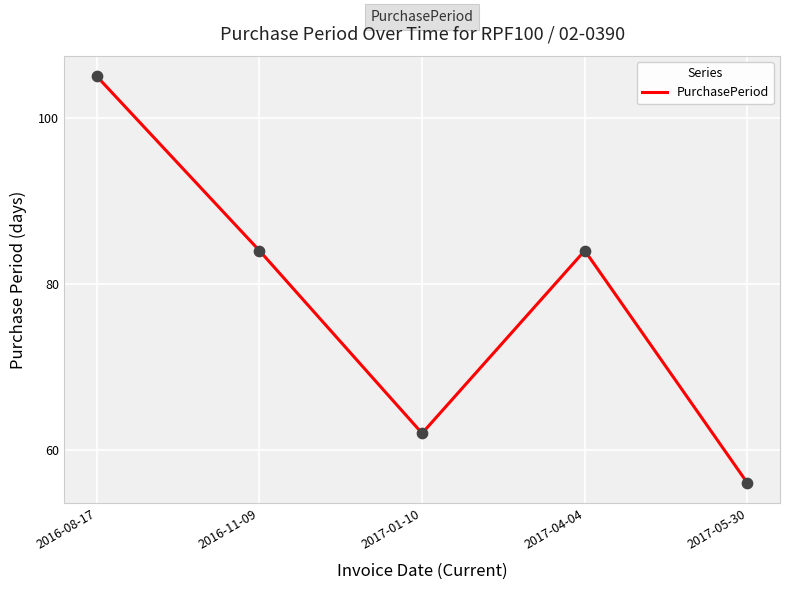

What is the ratio of the value at 2016-08-17 to the value at 2017-01-10?

1.7